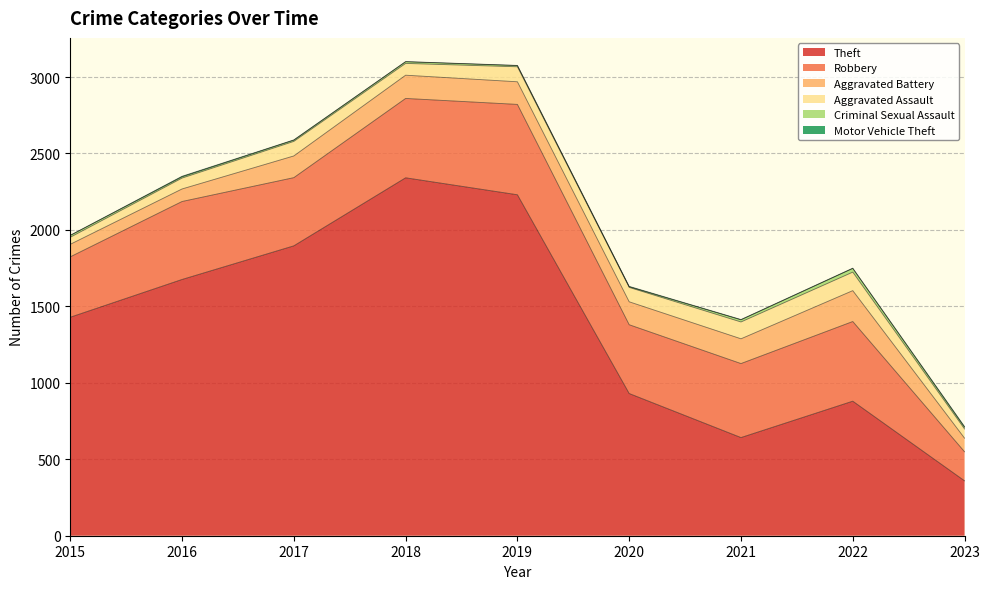

Reading left to right, what are all the values shown in this chart?

Theft: 2015=1429	2016=1676	2017=1896	2018=2341	2019=2230	2020=930	2021=642	2022=880	2023=359
Robbery: 2015=395	2016=510	2017=446	2018=519	2019=591	2020=450	2021=484	2022=521	2023=190
Aggravated Battery: 2015=82	2016=82	2017=142	2018=152	2019=148	2020=150	2021=162	2022=202	2023=89
Aggravated Assault: 2015=46	2016=71	2017=95	2018=77	2019=98	2020=94	2021=110	2022=121	2023=60
Criminal Sexual Assault: 2015=12	2016=8	2017=8	2018=11	2019=8	2020=4	2021=14	2022=24	2023=11
Motor Vehicle Theft: 2015=1	2016=4	2017=2	2018=1	2019=1	2020=3	2021=2	2022=2	2023=5